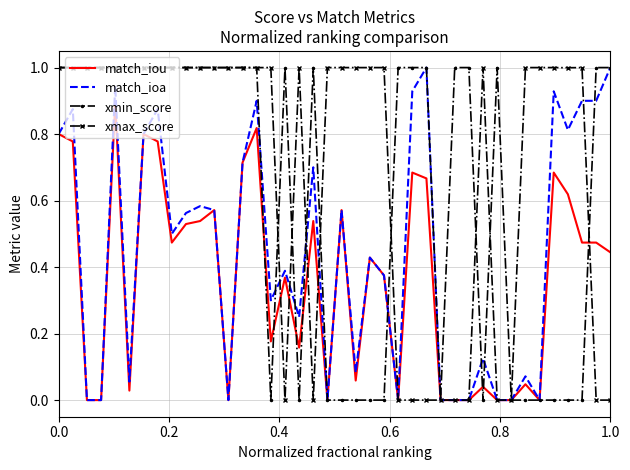

What is the difference between the maximum and minimum values in the xmax_score series?

1.0